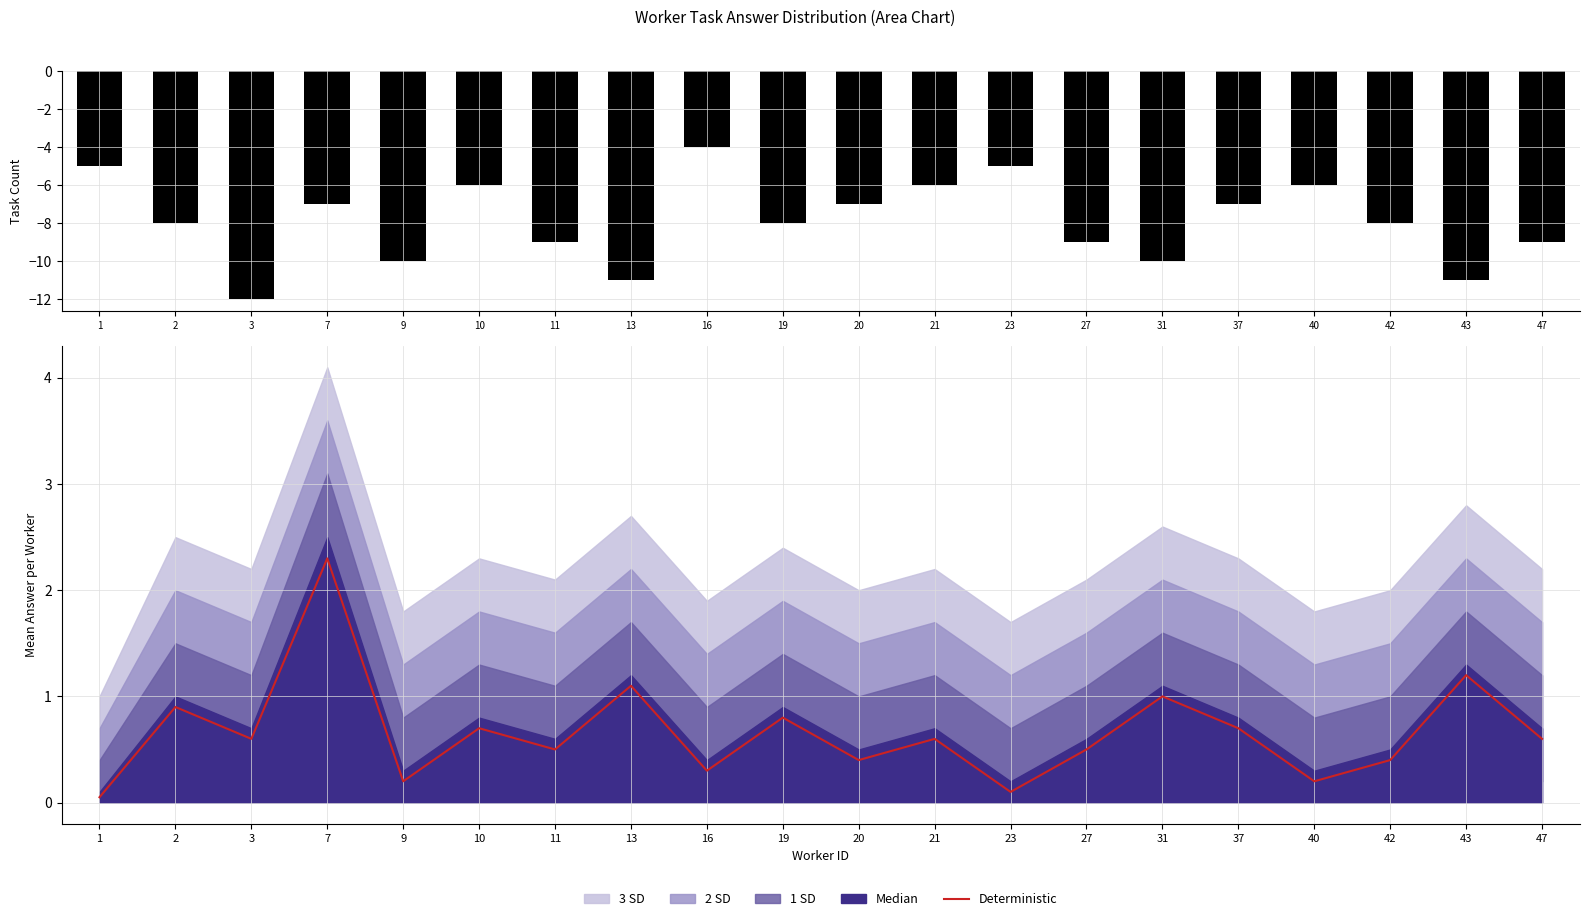

Reading left to right, transcribe all the data shown in this chart.

task count: -5.0	-8.0	-12.0	-7.0	-10.0	-6.0	-9.0	-11.0	-4.0	-8.0	-7.0	-6.0	-5.0	-9.0	-10.0	-7.0	-6.0	-8.0	-11.0	-9.0
Deterministic: 0.1	0.9	0.6	2.3	0.2	0.7	0.5	1.1	0.3	0.8	0.4	0.6	0.1	0.5	1.0	0.7	0.2	0.4	1.2	0.6